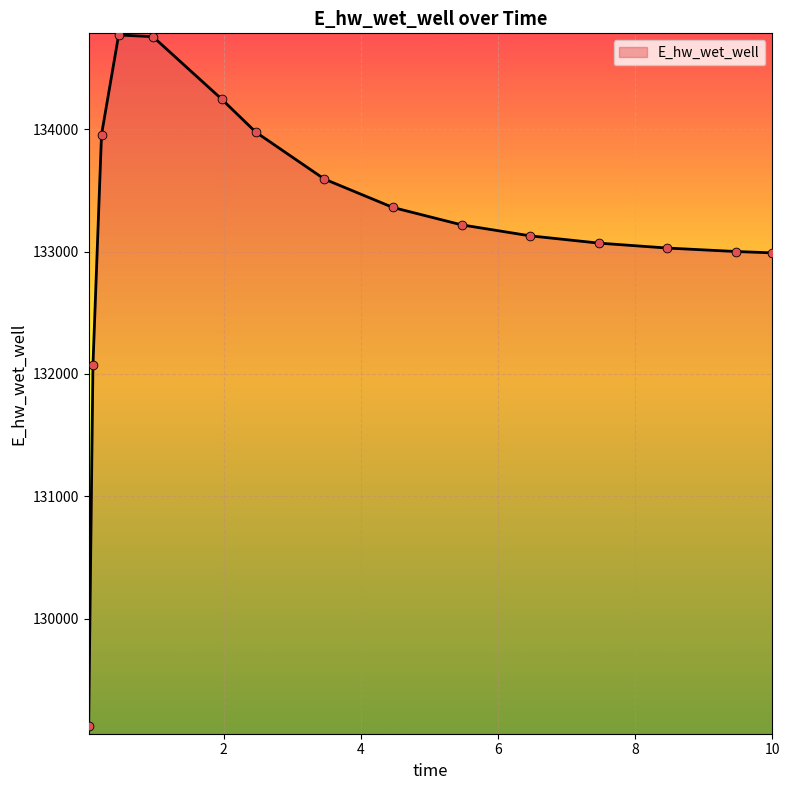

What is the difference between the maximum and minimum values?

5647.1